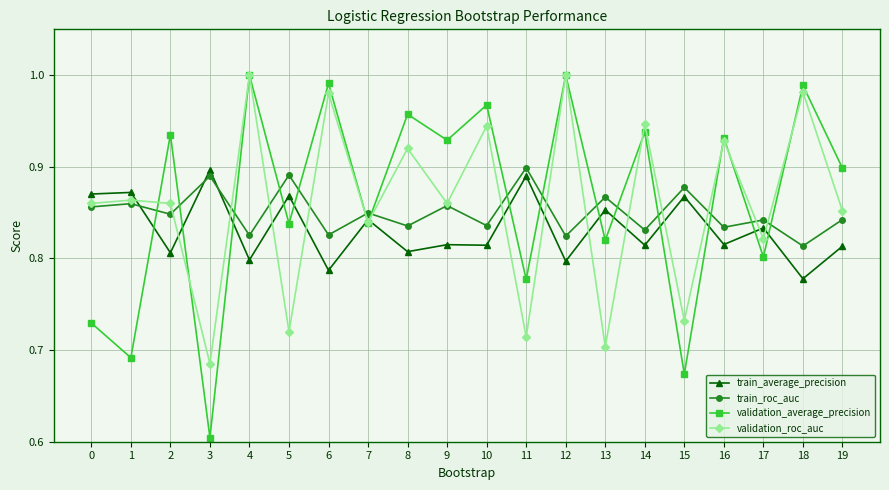

The value of train_average_precision at 1 is 0.9. True or false?

True